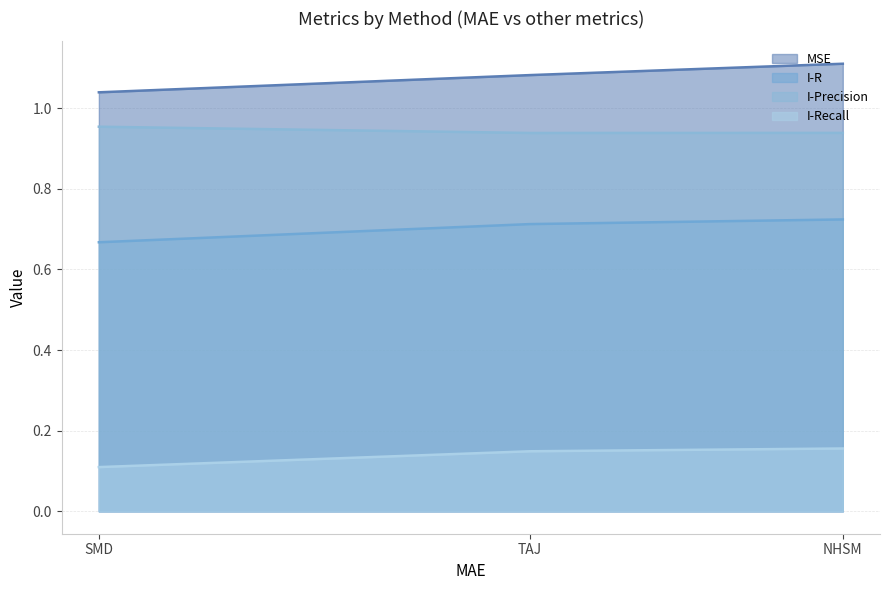

What is the lowest value of the I-R series?

0.7